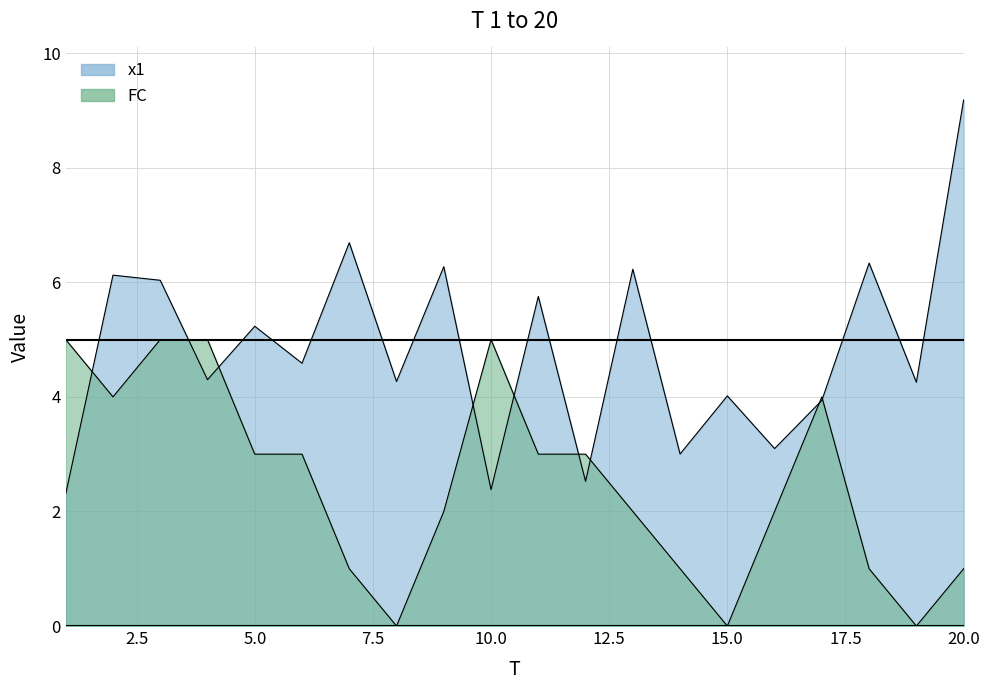

How many values in the FC series exceed 3?

6